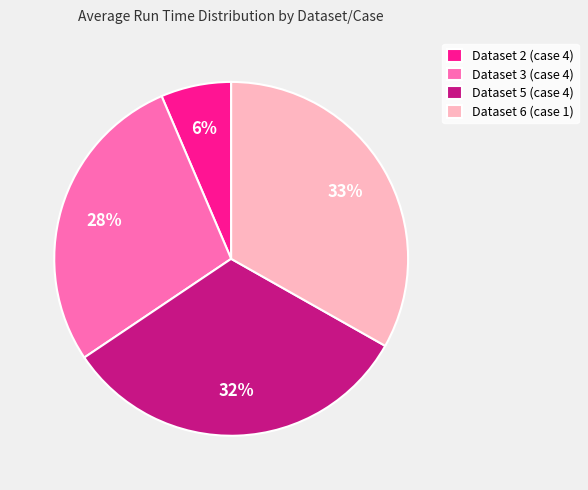

Which category has the biggest portion of the pie?

Dataset 6 (case 1)